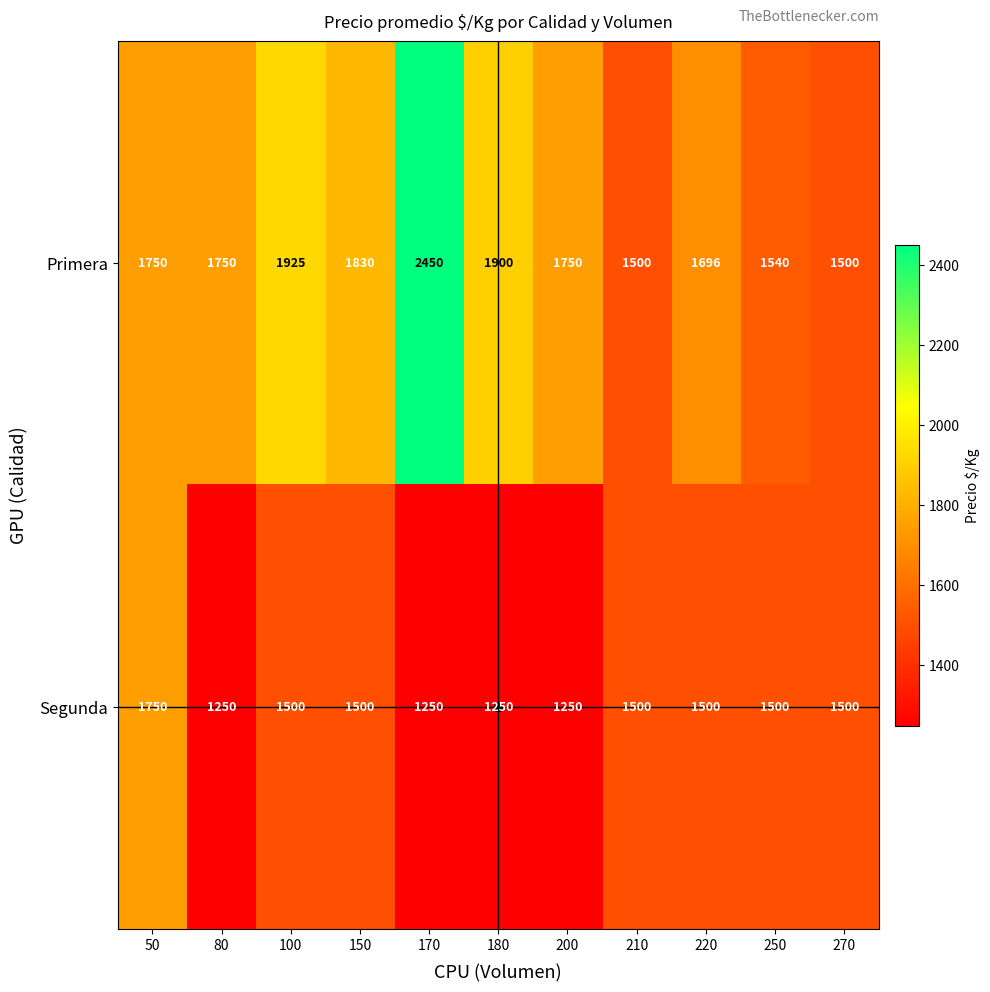

Rank the series at 150 from lowest to highest value.

Segunda, Primera